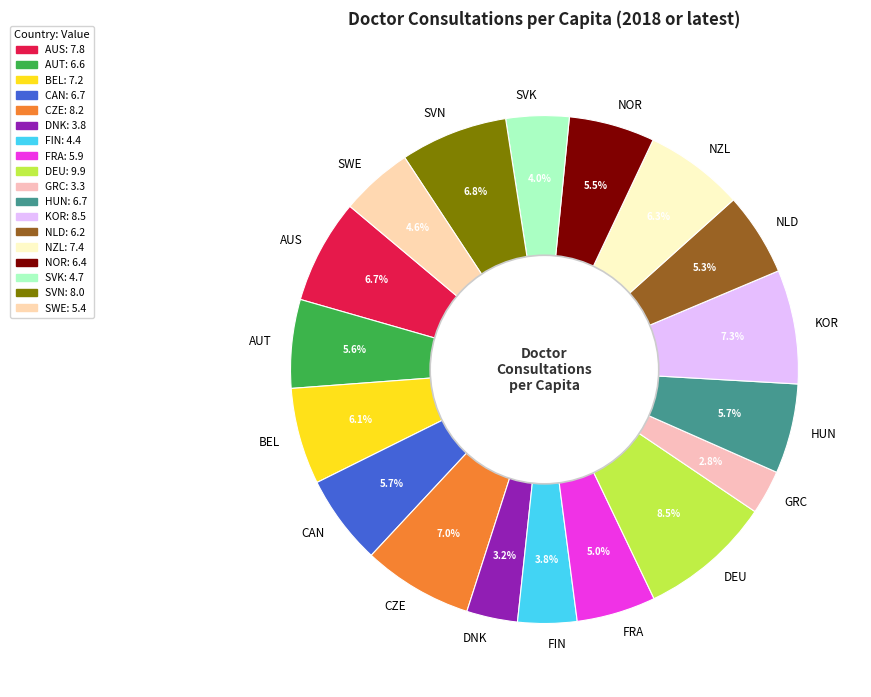

To the nearest percent, what portion does FIN represent?

4%